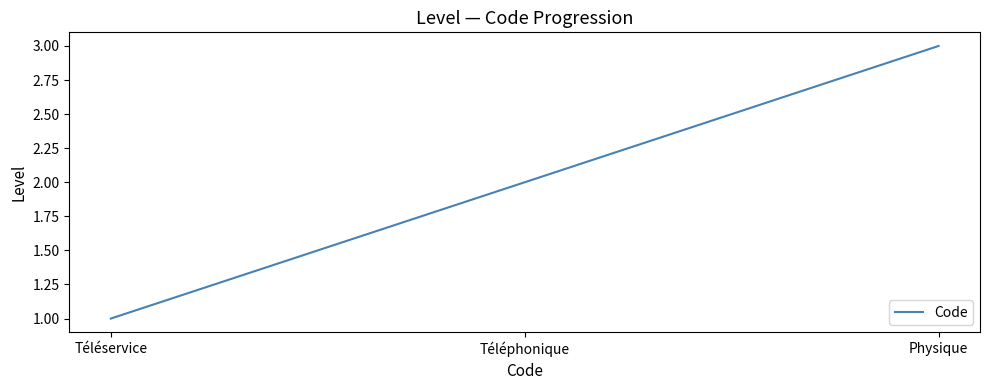

What is the difference between the values at Physique and Téléphonique?

1